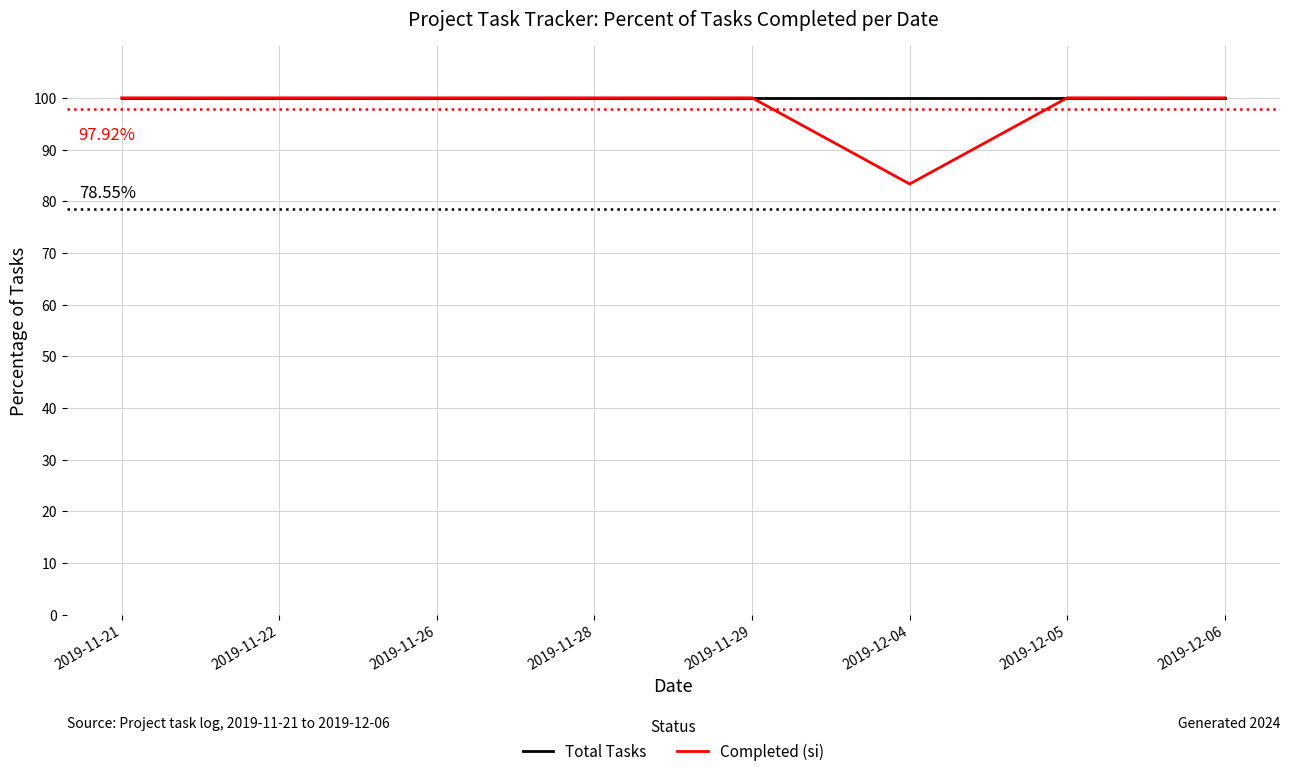

What is the minimum value for Total Tasks?

100.0